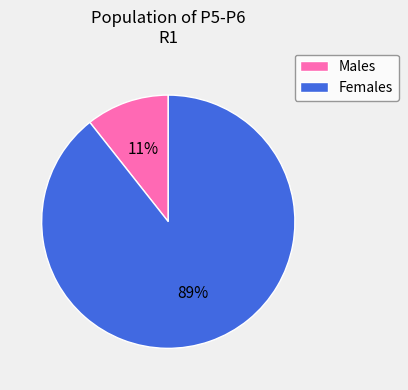

To the nearest percent, what portion does Males represent?

11%